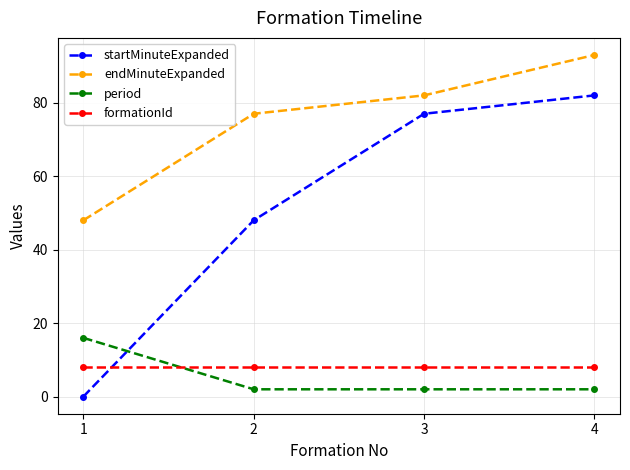

At which category is the sum across all series the highest?

4